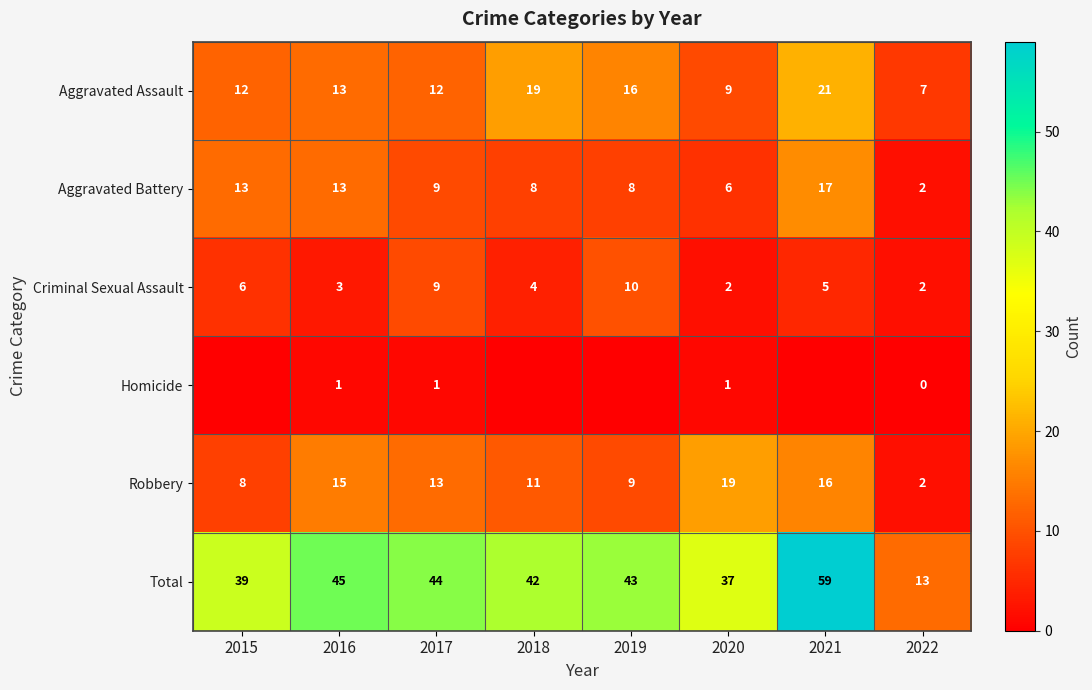

How many data points in Aggravated Assault are less than 13?

4